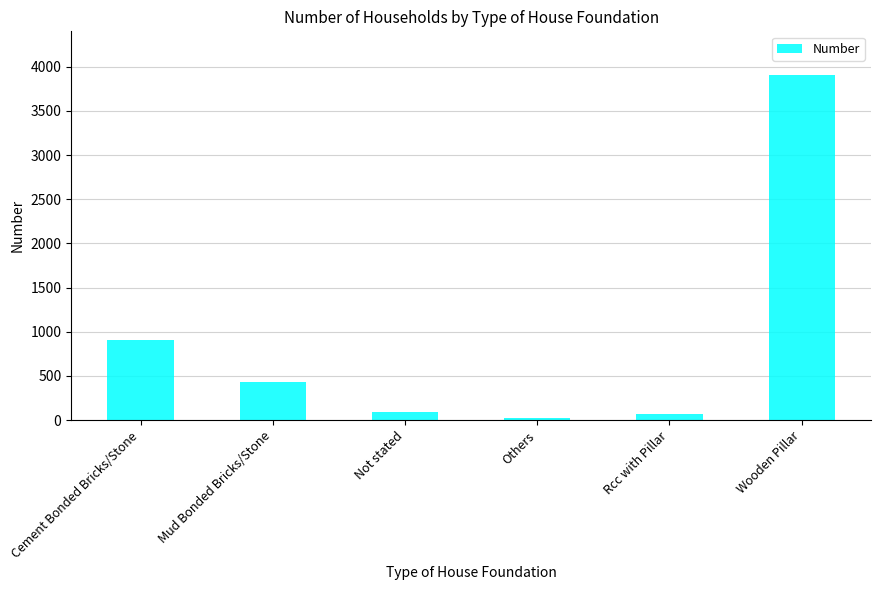

What is the smallest value displayed?

19